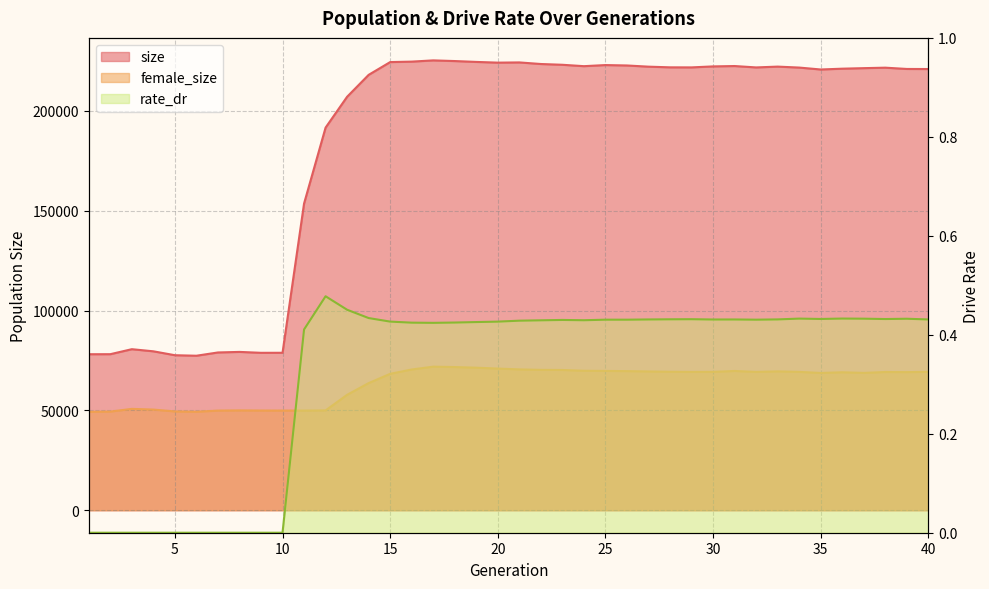

What is the value of the female_size point at the 39th from the left?

69174.0